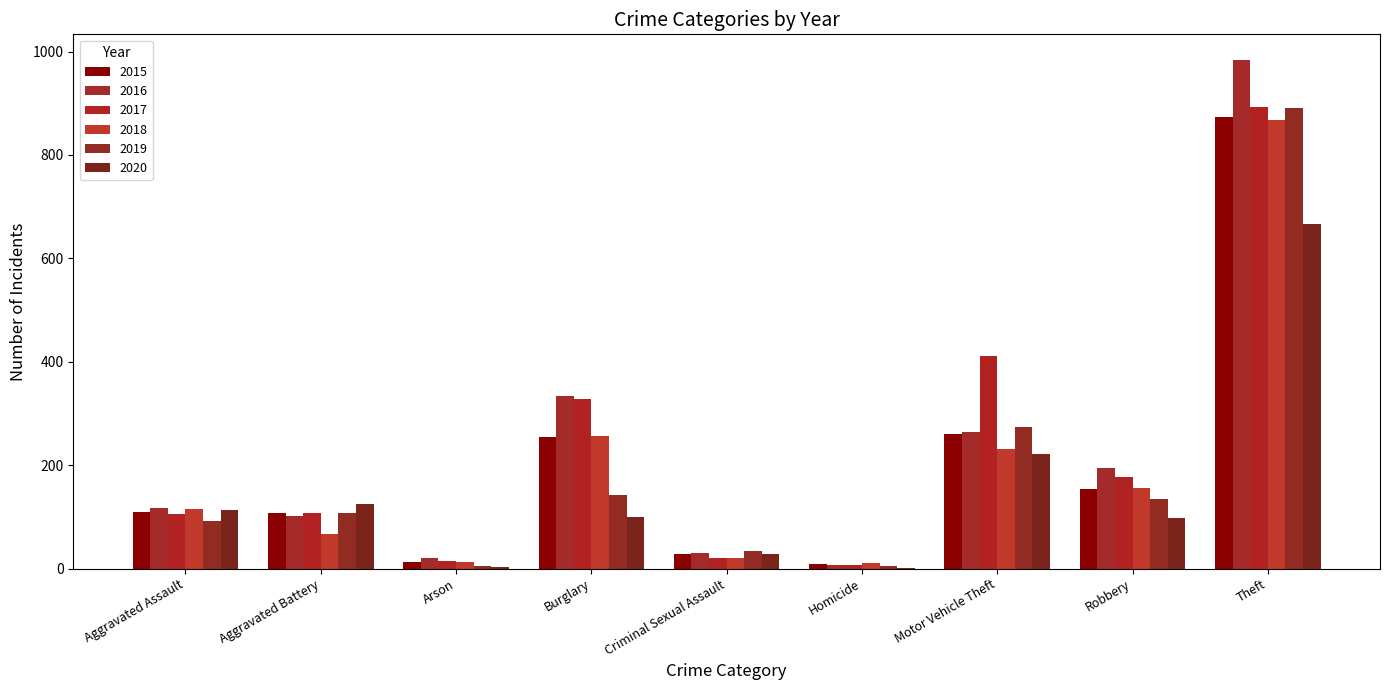

List the labels in order of 2018 value, smallest first.

Homicide, Arson, Criminal Sexual Assault, Aggravated Battery, Aggravated Assault, Robbery, Motor Vehicle Theft, Burglary, Theft